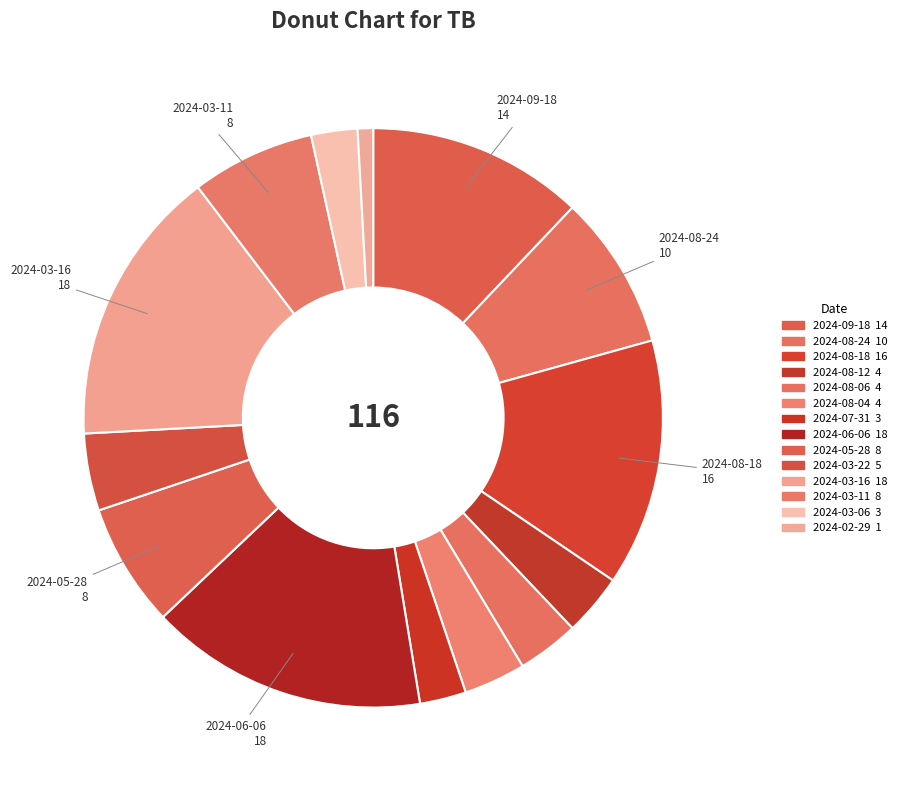

Count the number of slices in the pie.

14